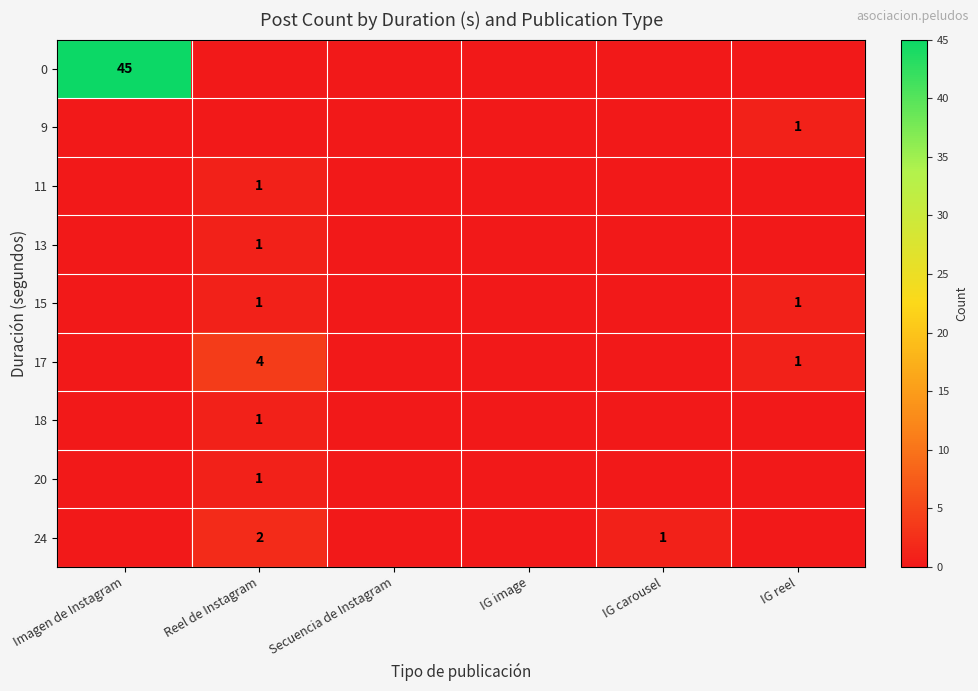

The value of 24 at IG carousel is 1. True or false?

True